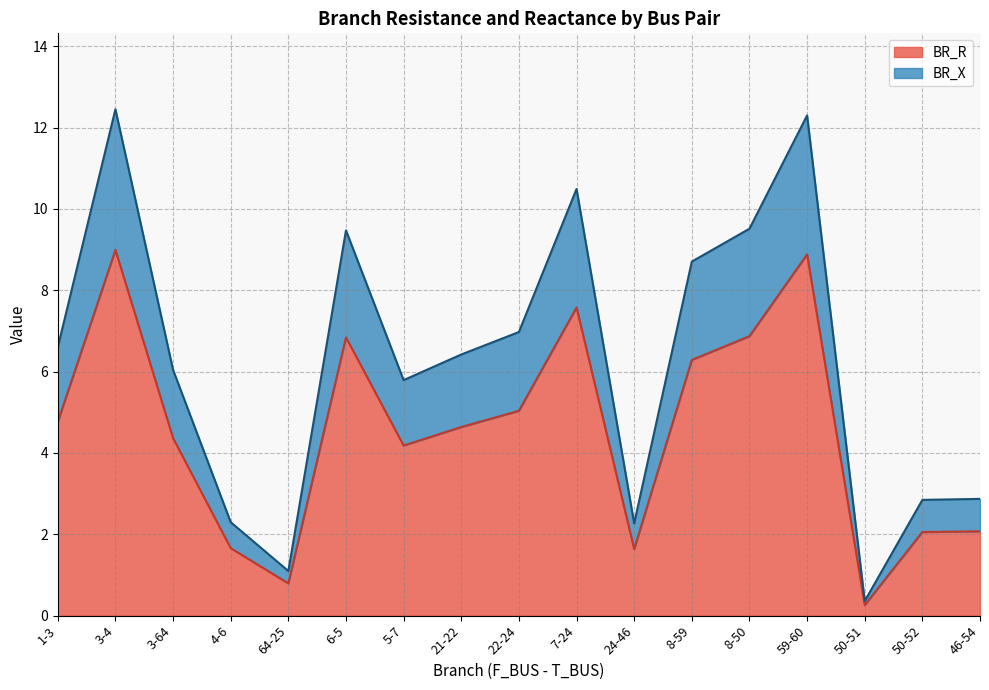

Reading right to left, extract all data points from this chart.

BR_R: 2.1	2.1	0.3	8.9	6.9	6.3	1.6	7.6	5.0	4.6	4.2	6.8	0.8	1.7	4.4	9.0	4.8
BR_X: 2.9	2.8	0.4	12.3	9.5	8.7	2.3	10.5	7.0	6.4	5.8	9.5	1.1	2.3	6.0	12.4	6.6